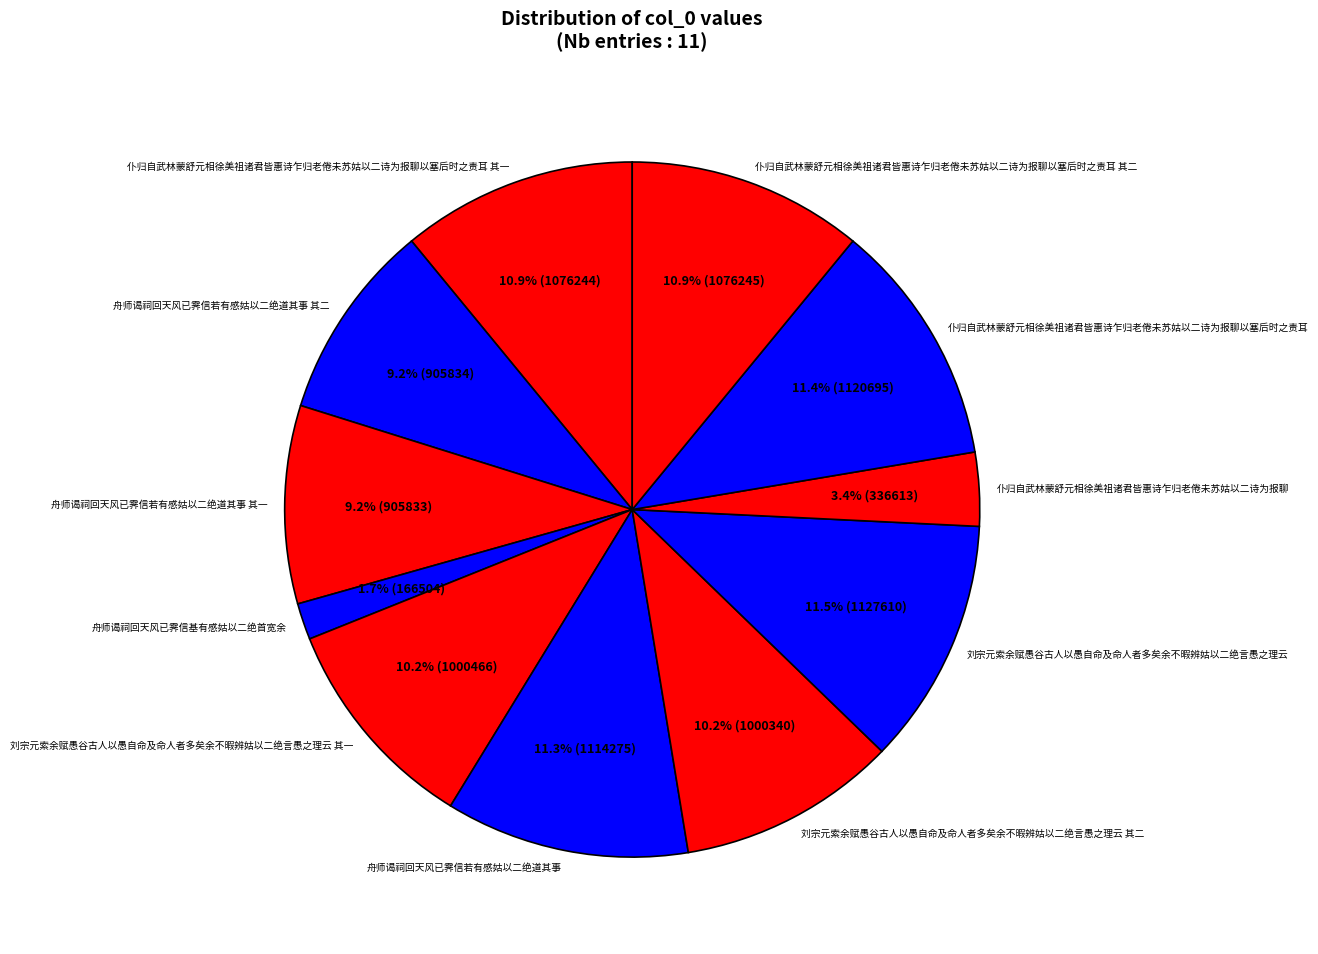

Approximately how many times larger is the value at 仆归自武林蒙舒元相徐美祖诸君皆惠诗乍归老倦未苏姑以二诗为报聊以塞后时之责耳 其一 compared to 仆归自武林蒙舒元相徐美祖诸君皆惠诗乍归老倦未苏姑以二诗为报聊?

3.2